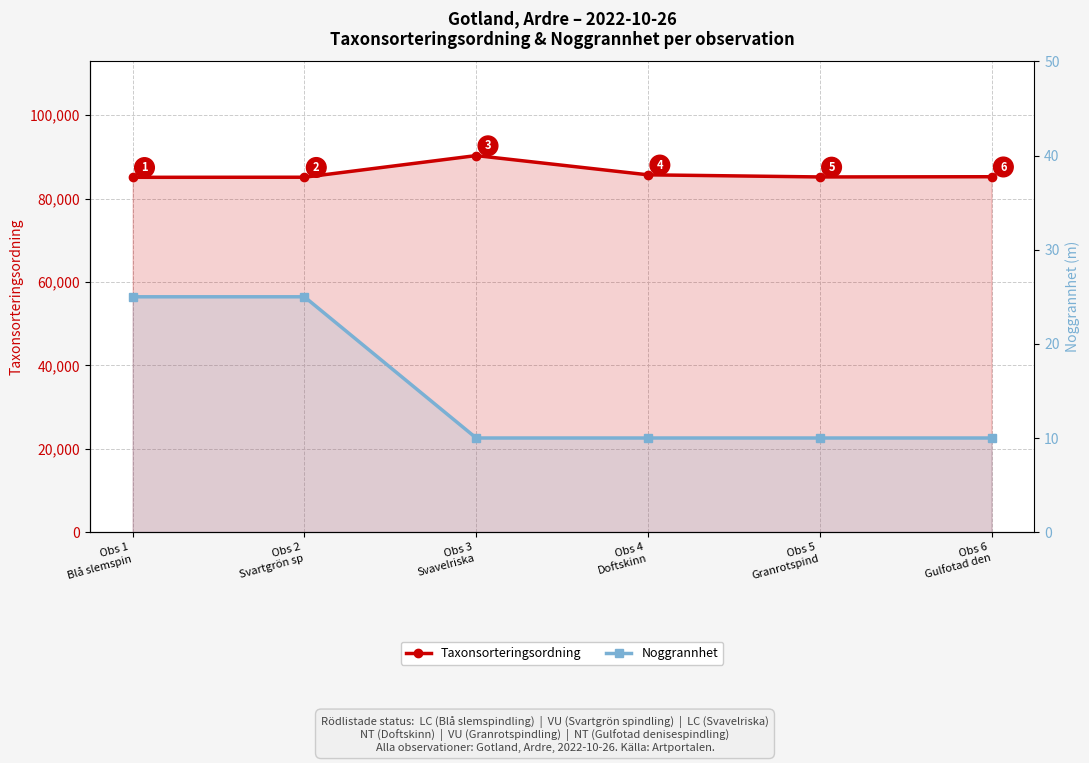

What is the greatest value displayed?

90319